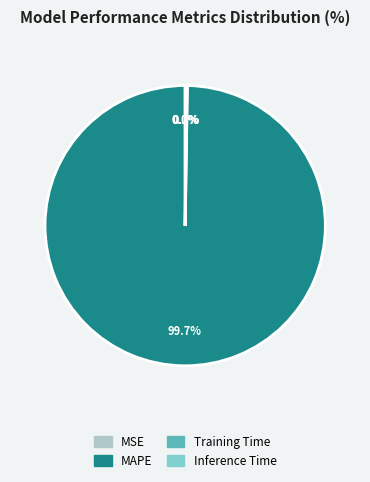

What is the largest slice in the pie chart?

MAPE